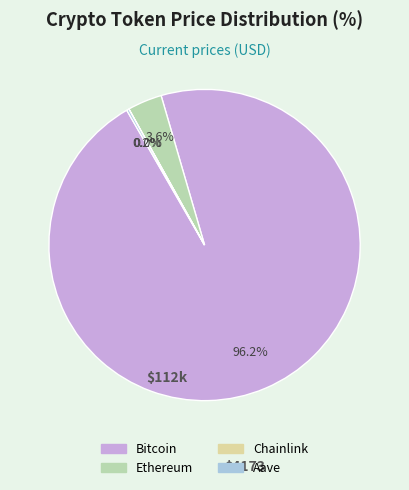

To the nearest percent, what is the difference between the largest and smallest slice percentages?

96%